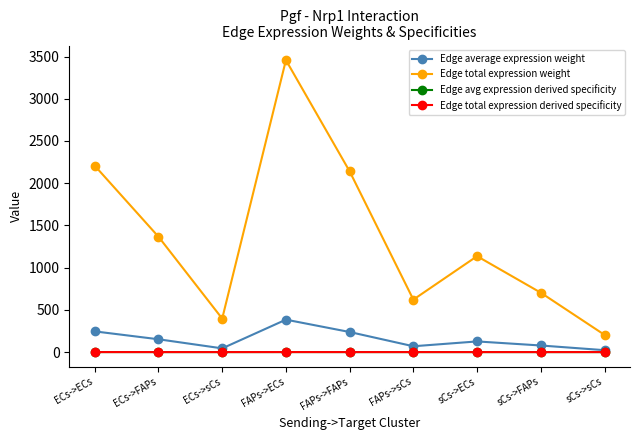

Does the chart have visible grid lines?

No